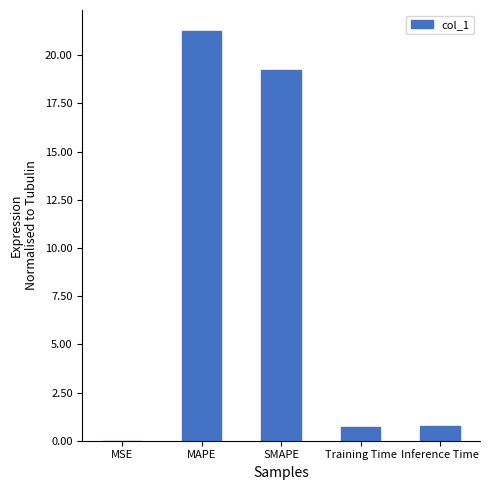

Is it true that the value at Inference Time is 0.8?

True